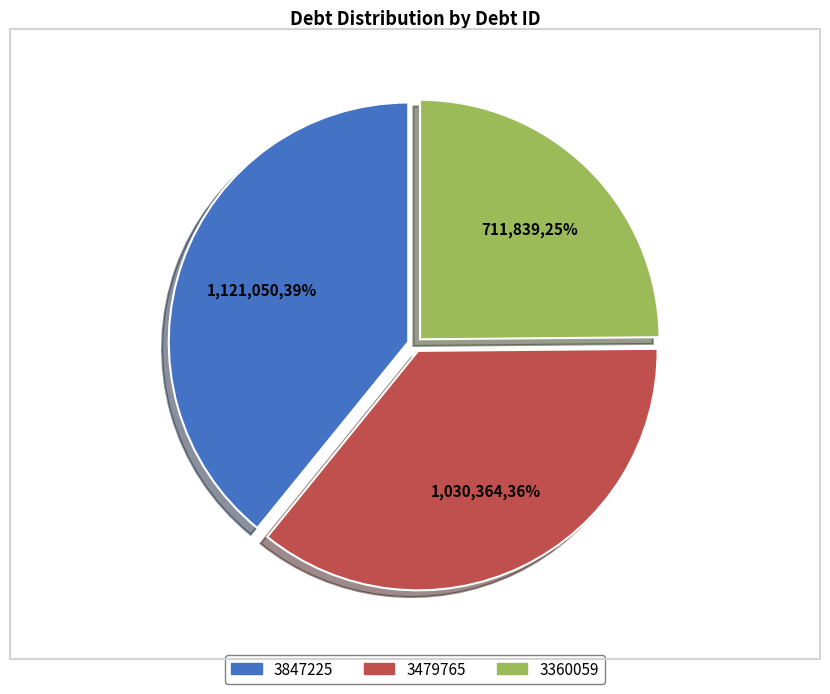

Count the number of slices in the pie.

3